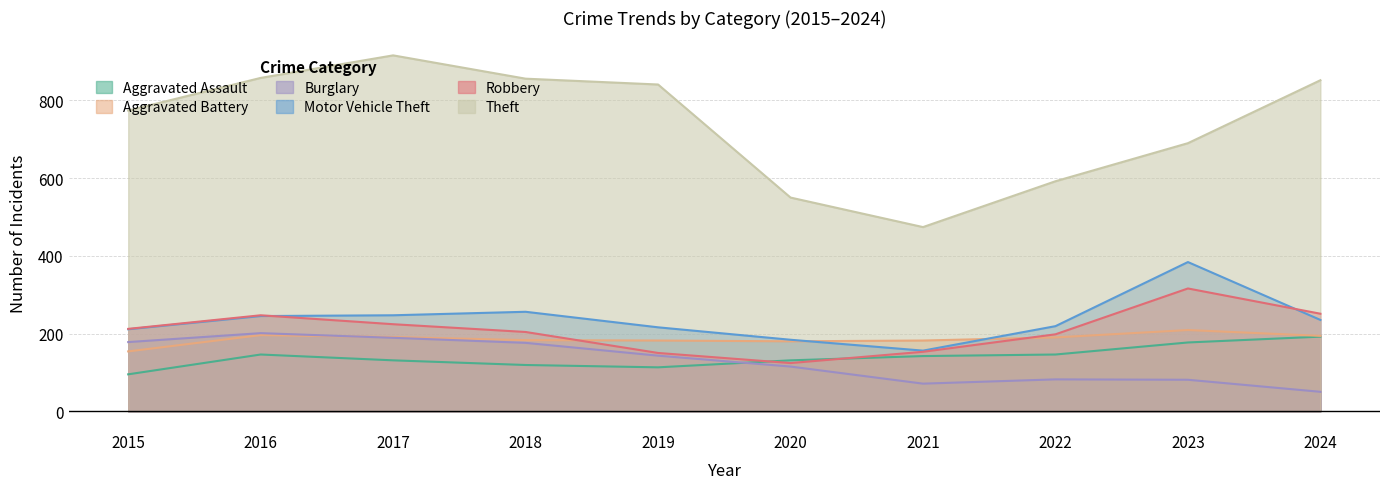

Is it true that Aggravated Battery equals 317 at 2019?

False